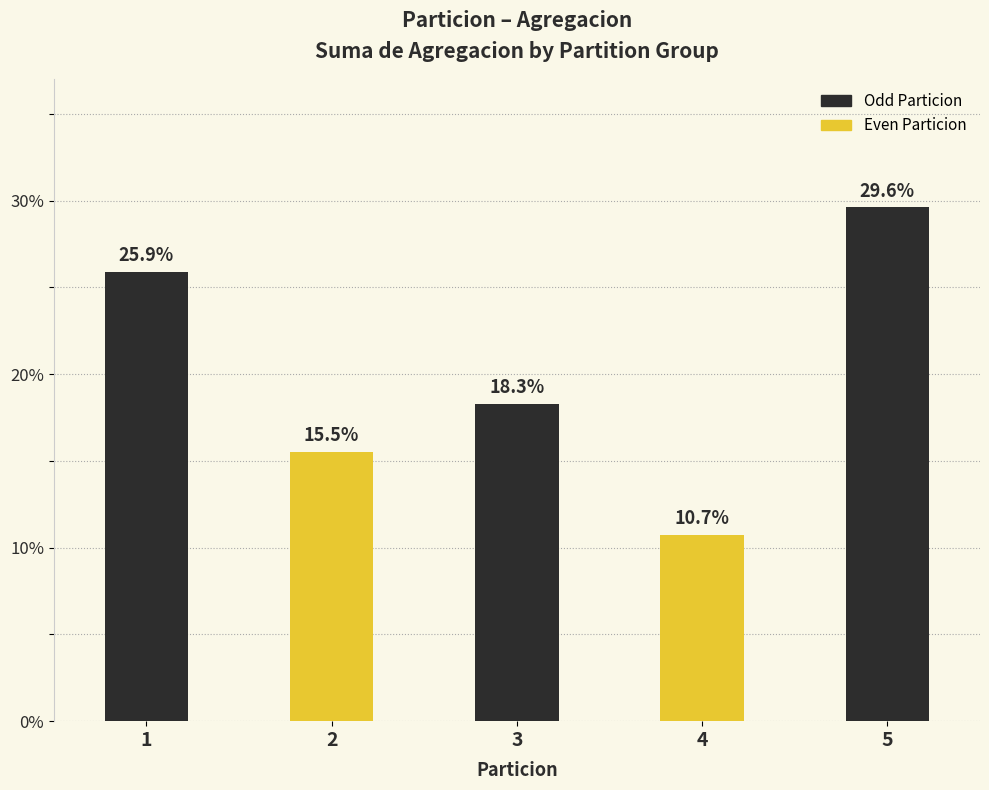

At which category does the chart reach its minimum across all series?

4